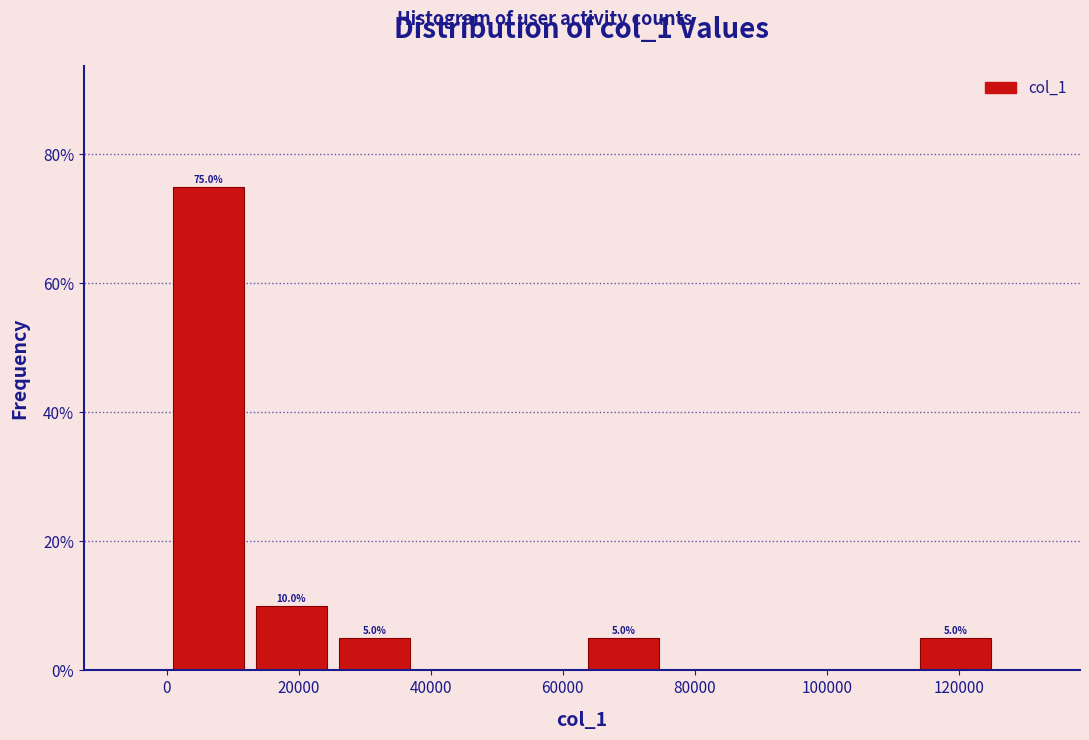

Over which range of the x-axis is the bar tallest?

0 to 12000